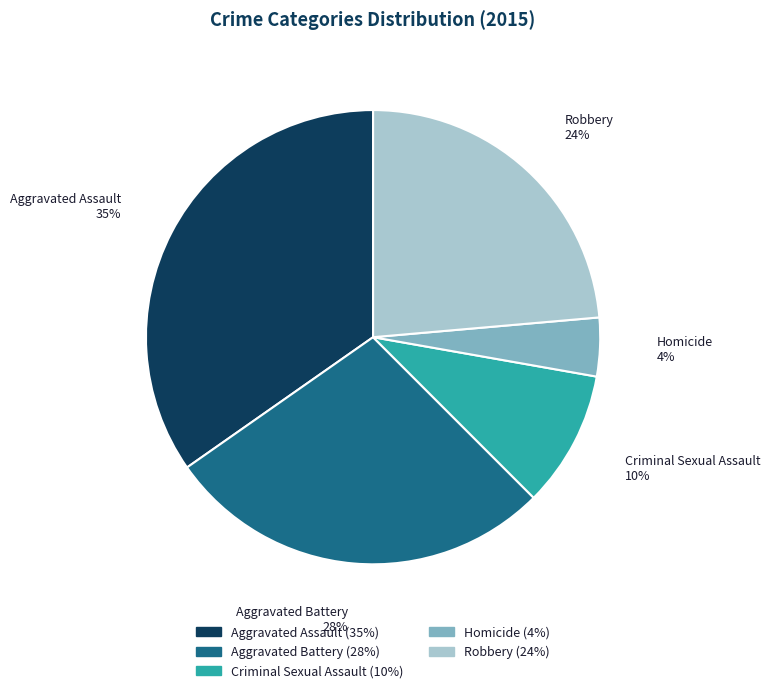

The Criminal Sexual Assault slice represents 2% of the pie. True or false?

False